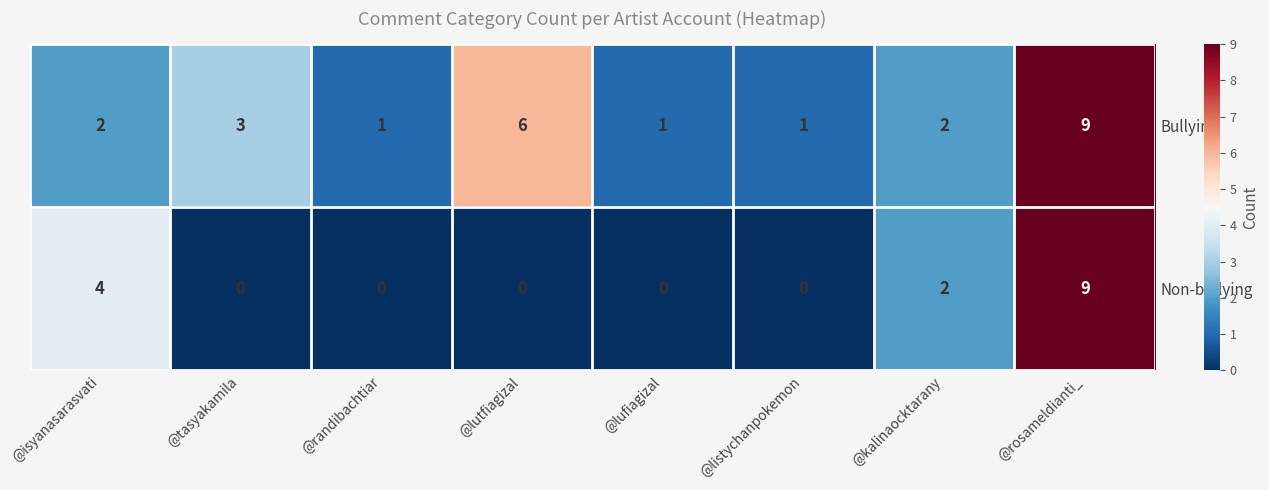

What is the difference between the maximum and minimum values in the Bullying series?

8